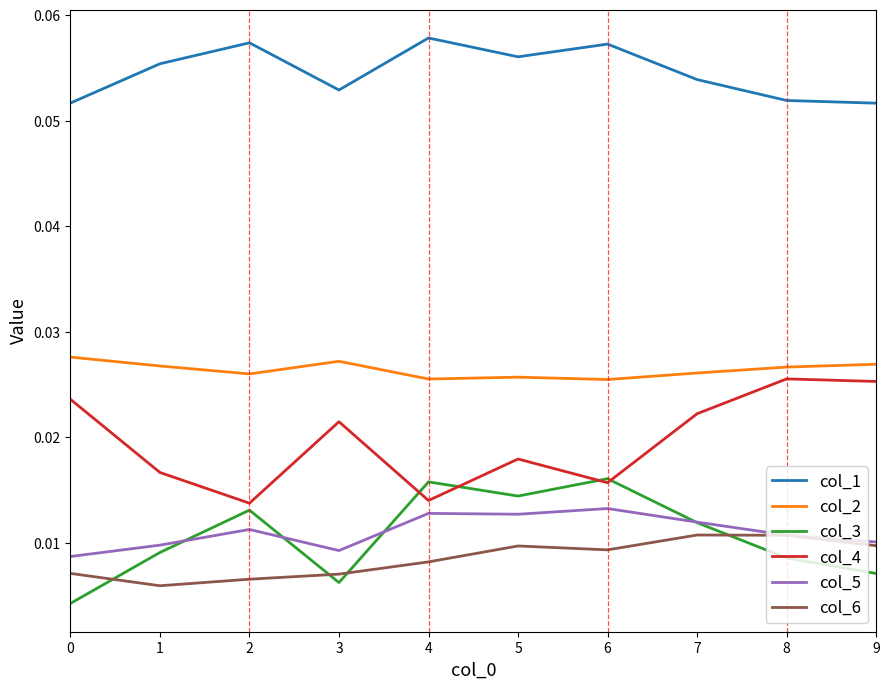

True or false: col_2 and col_3 cross at least once.

False